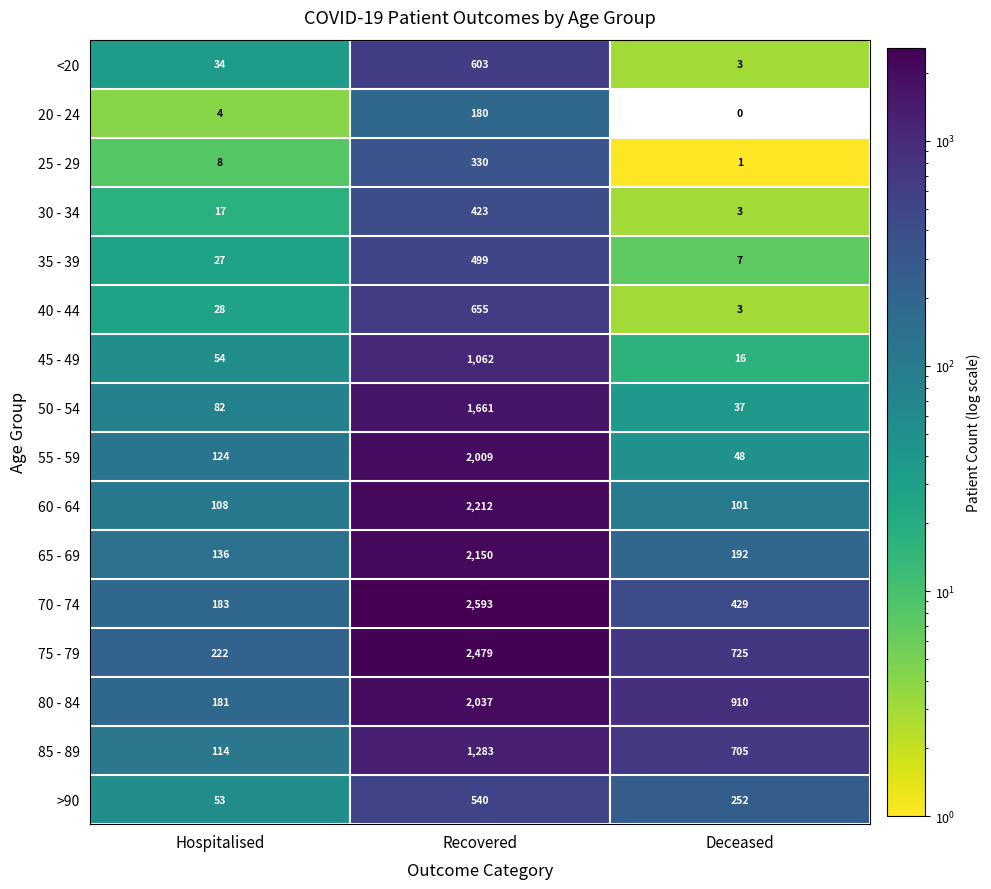

Which series changed the most between Recovered and Deceased?

70 - 74